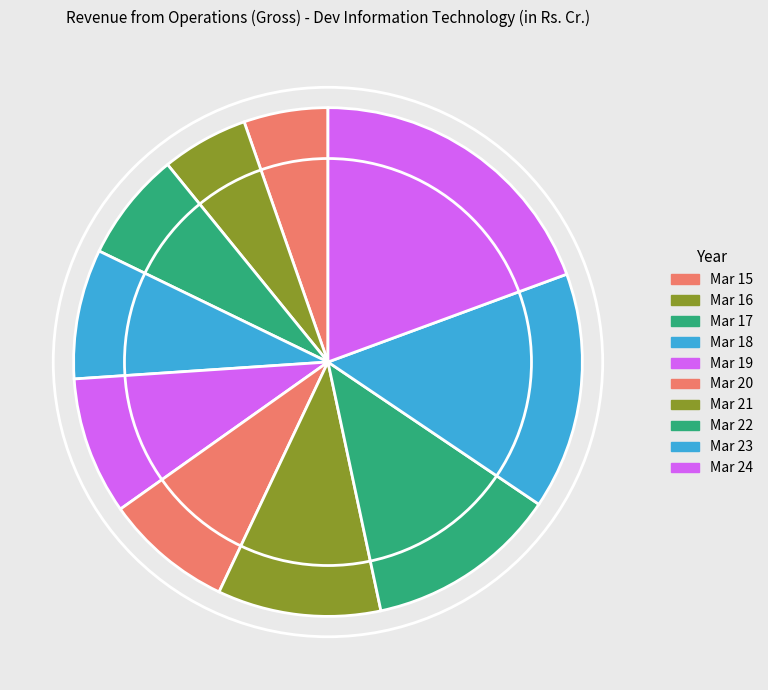

Rank the categories by value from highest to lowest.

Mar 24, Mar 23, Mar 22, Mar 21, Mar 19, Mar 18, Mar 20, Mar 17, Mar 16, Mar 15